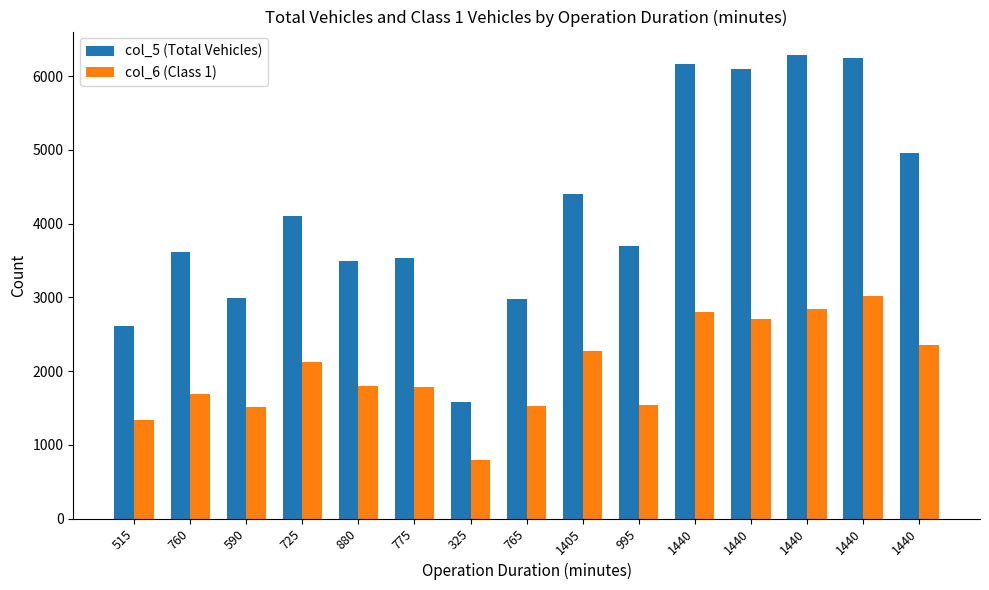

What are all the series names shown in the legend?

col_5 (Total Vehicles), col_6 (Class 1)